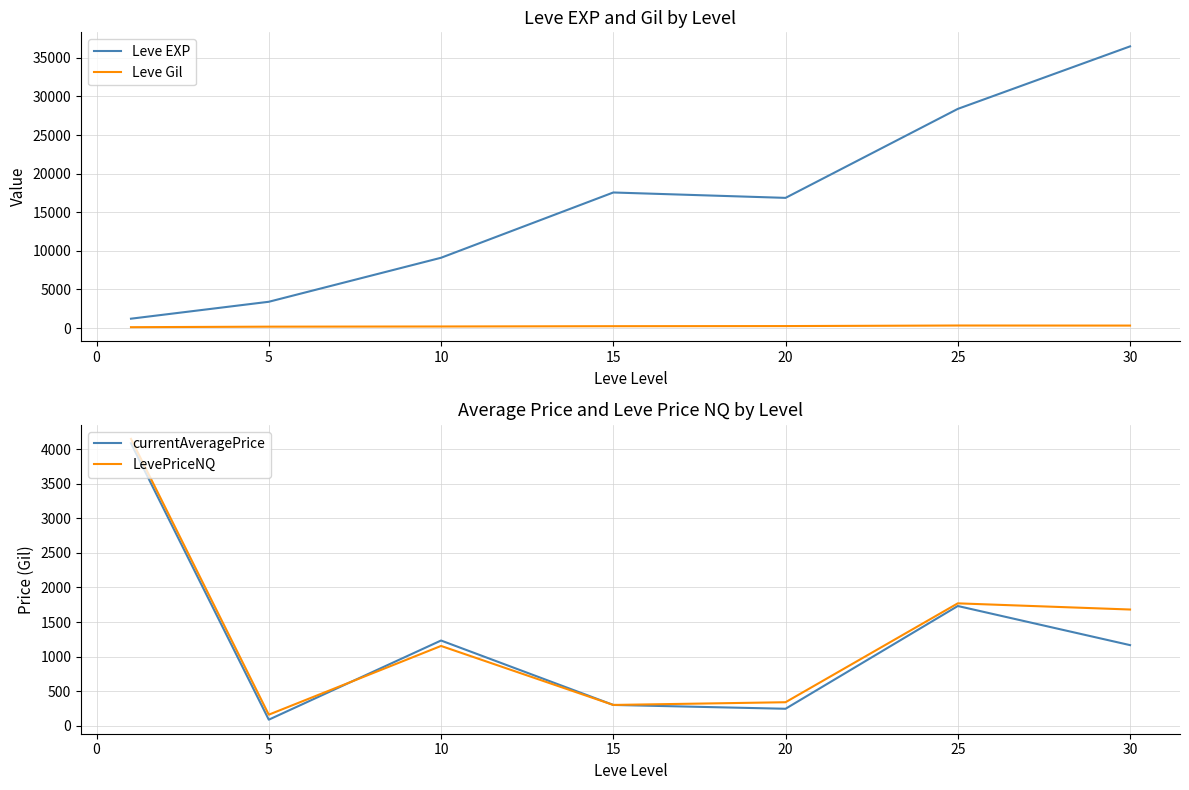

What are all the series names shown in the legend?

Leve EXP, Leve Gil, currentAveragePrice, LevePriceNQ